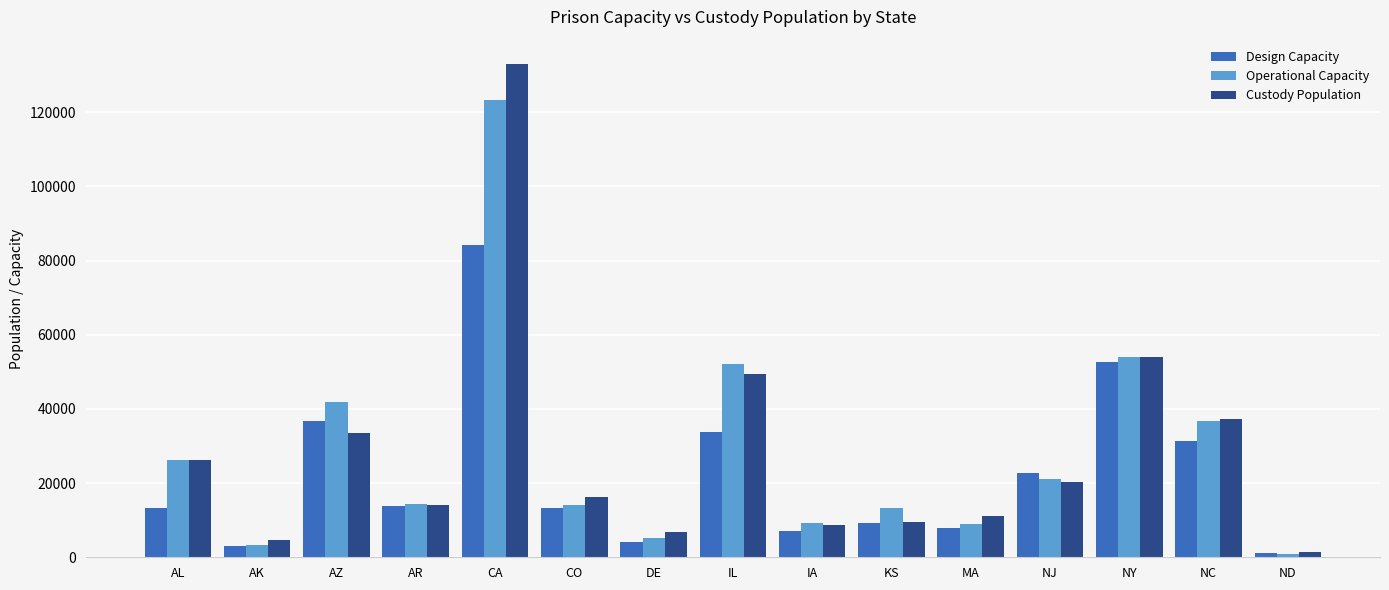

Which category has the lowest value across all series?

ND